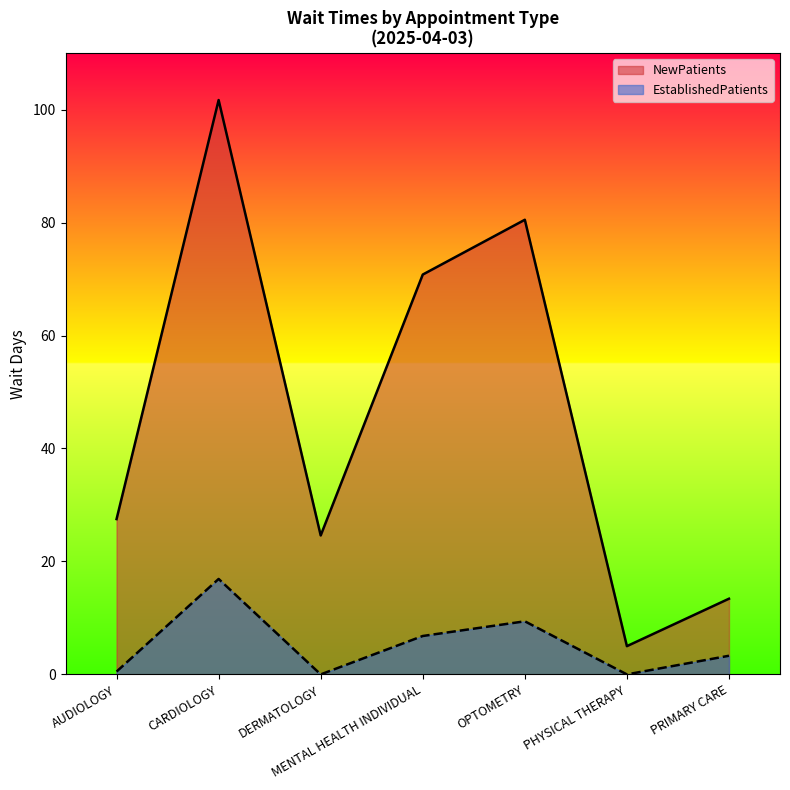

List the series in order of their overall mean, lowest first.

EstablishedPatients, NewPatients